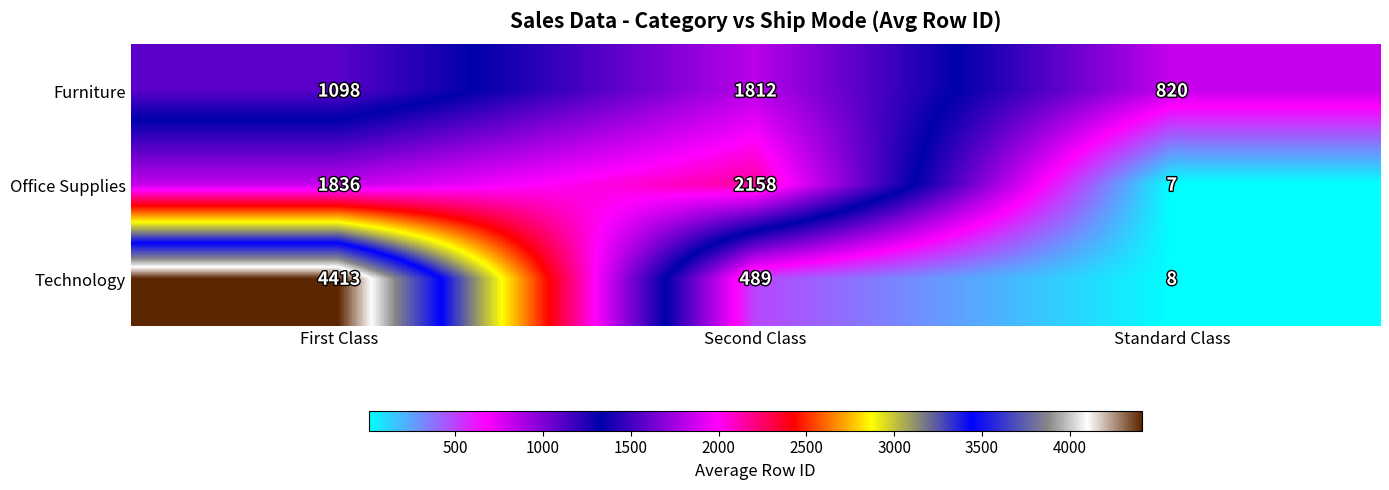

Rank the series at Standard Class from lowest to highest value.

Office Supplies, Technology, Furniture